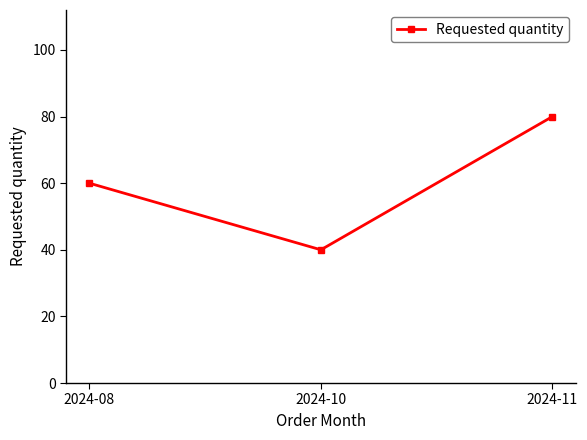

What is the difference between the maximum and minimum values?

40